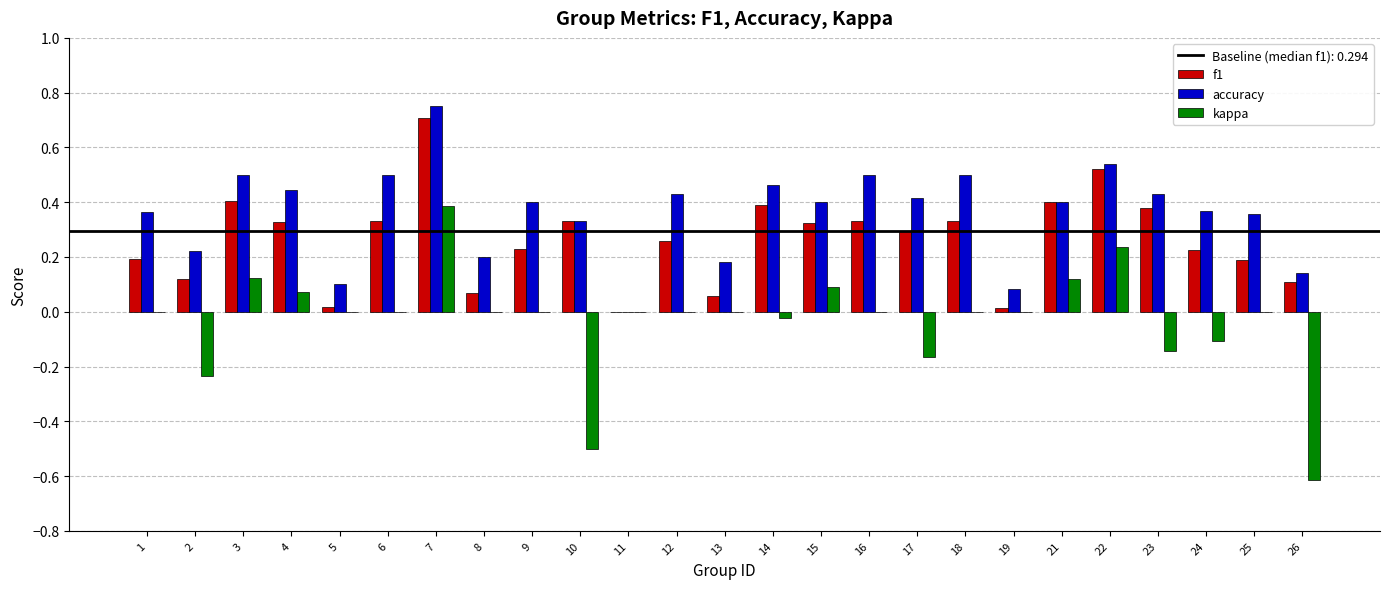

Which series has the widest spread of values?

kappa